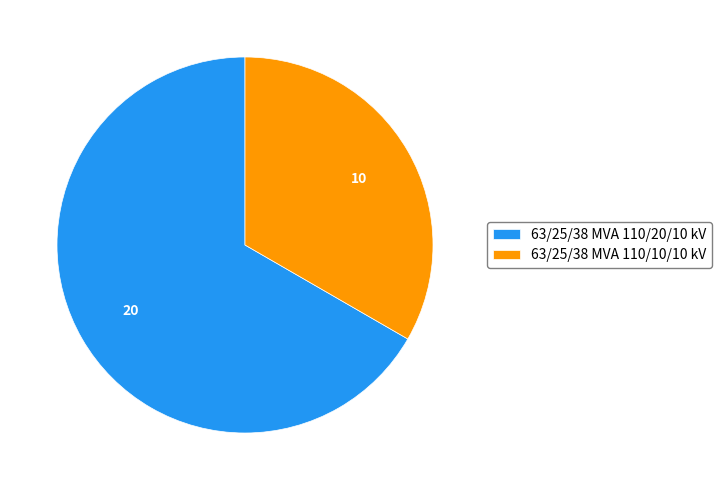

Is it true that 63/25/38 MVA 110/10/10 kV is 39% of the pie?

False